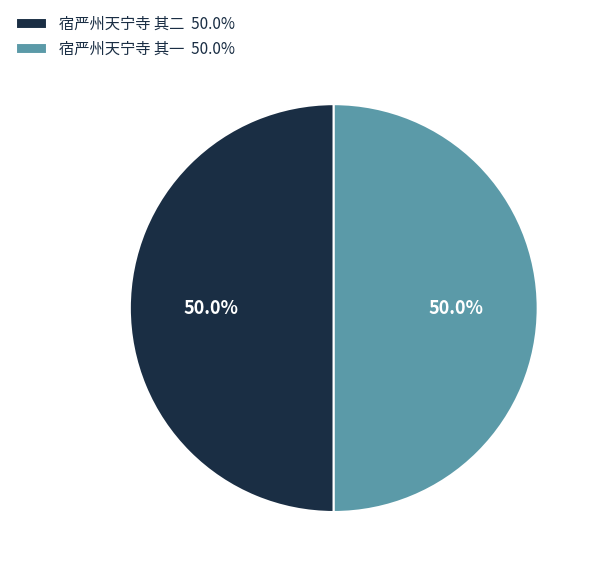

What percentage is the 宿严州天宁寺 其二 slice, to the nearest percent?

50%